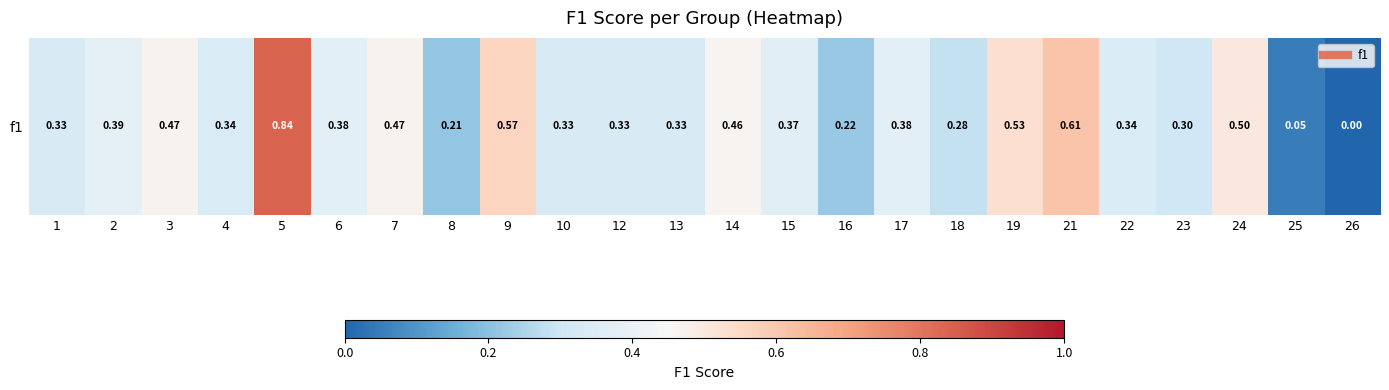

Reading right to left, transcribe all the data shown in this chart.

26=0.0	25=0.0	24=0.5	23=0.3	22=0.3	21=0.6	19=0.5	18=0.3	17=0.4	16=0.2	15=0.4	14=0.5	13=0.3	12=0.3	10=0.3	9=0.6	8=0.2	7=0.5	6=0.4	5=0.8	4=0.3	3=0.5	2=0.4	1=0.3